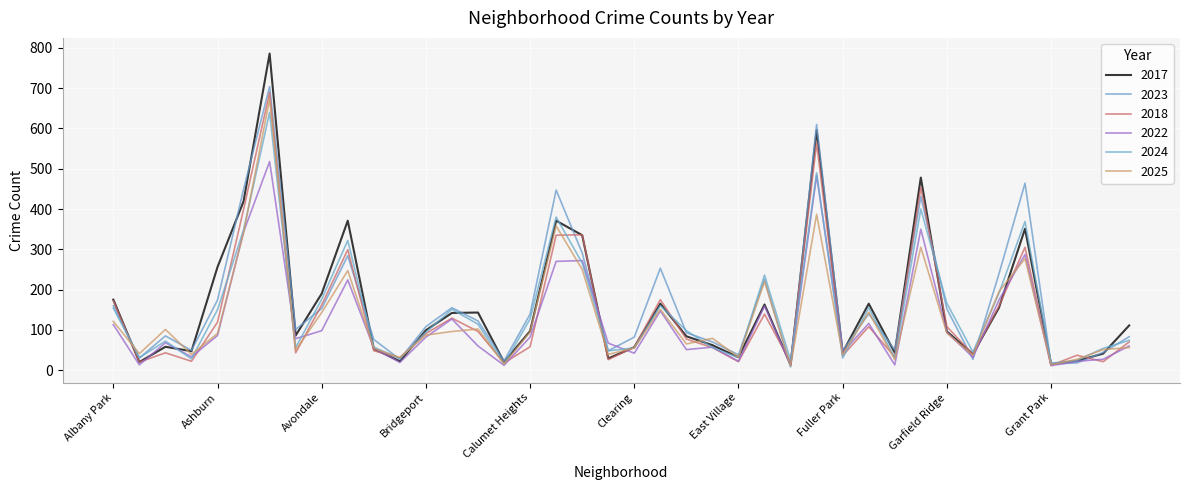

Does the chart have visible grid lines?

Yes